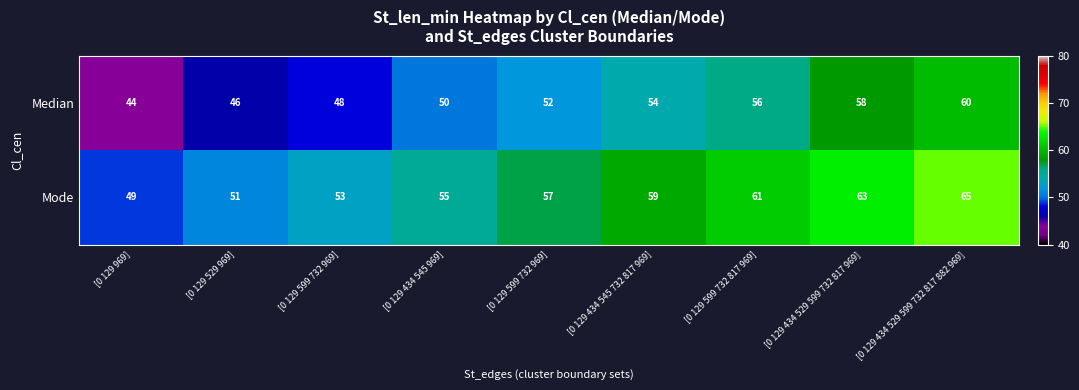

How many values in the Median series are below 52?

4